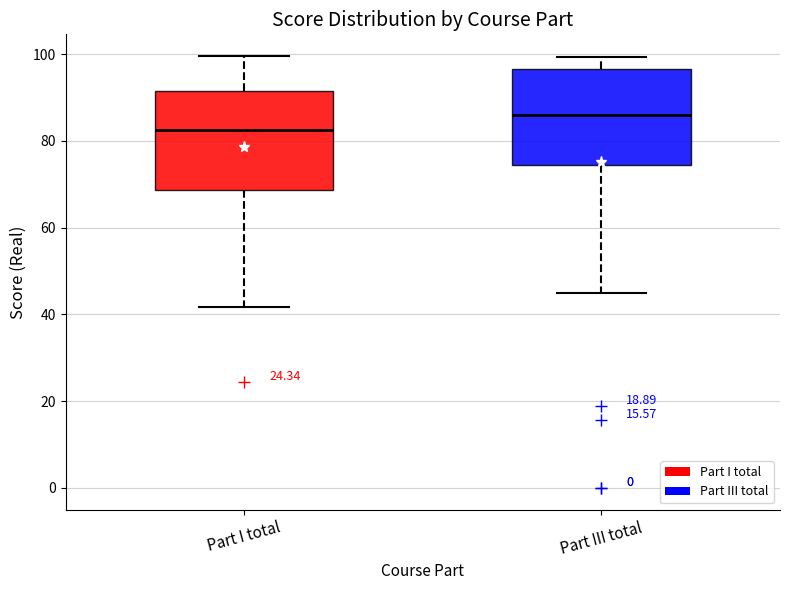

Which box has the highest median line?

Part III total